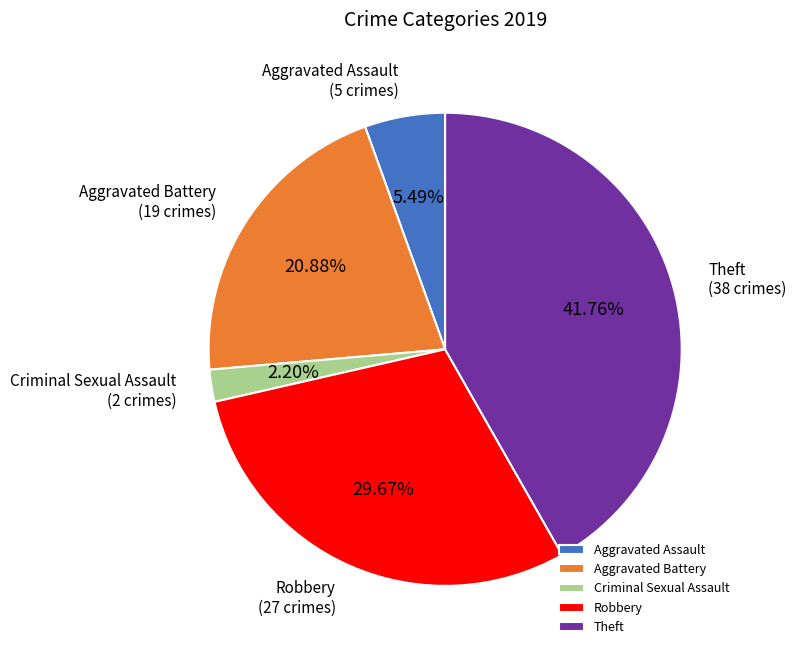

Approximately how many times larger is the value at Robbery compared to Aggravated Battery?

1.4